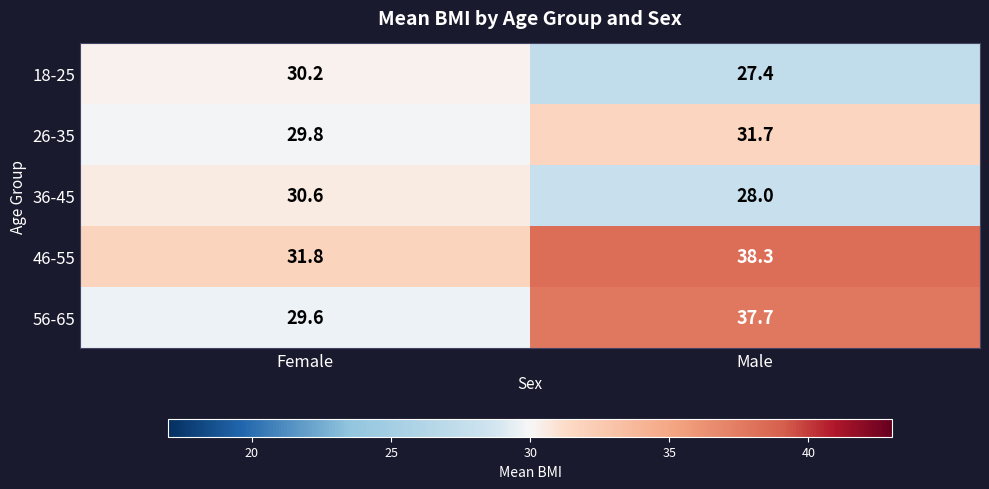

The value of 26-35 at Female is 29.8. True or false?

True